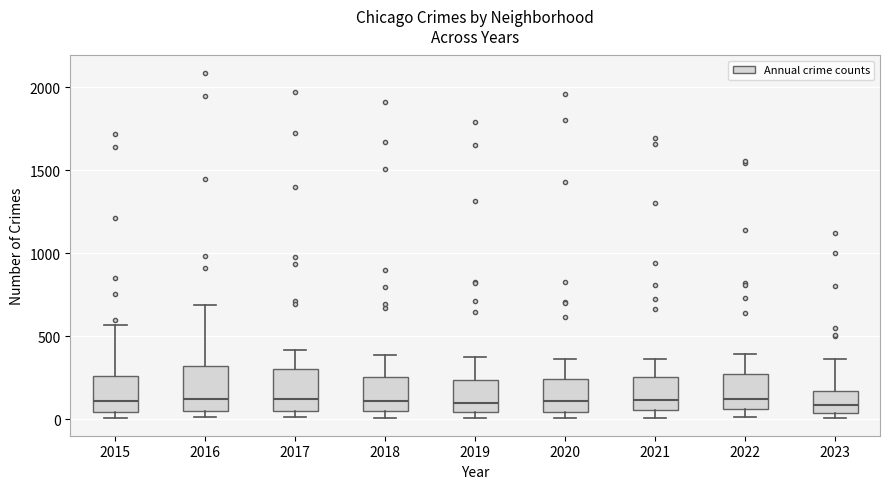

Reading left to right, read every box against the y-axis: the position of its median line, the range the box covers, and the ends of its whiskers. The values are not printed on the chart, so give them approximately, as read against the axis.

2015: median 100, box 50 to 250, whiskers 0 to 550
2016: median 150, box 50 to 300, whiskers 0 to 700
2017: median 100, box 50 to 300, whiskers 0 to 400
2018: median 100, box 50 to 250, whiskers 0 to 400
2019: median 100, box 50 to 250, whiskers 0 to 400
2020: median 100, box 50 to 250, whiskers 0 to 350
2021: median 100, box 50 to 250, whiskers 0 to 350
2022: median 100, box 50 to 250, whiskers 0 to 400
2023: median 100, box 50 to 150, whiskers 0 to 350